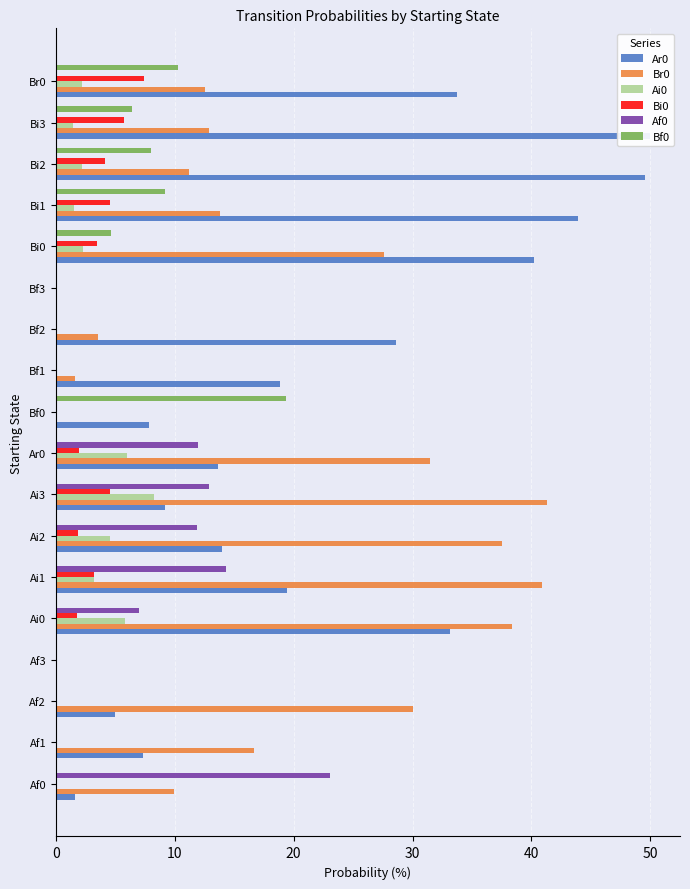

Is it true that Af0 equals 15.3 at Bf3?

False